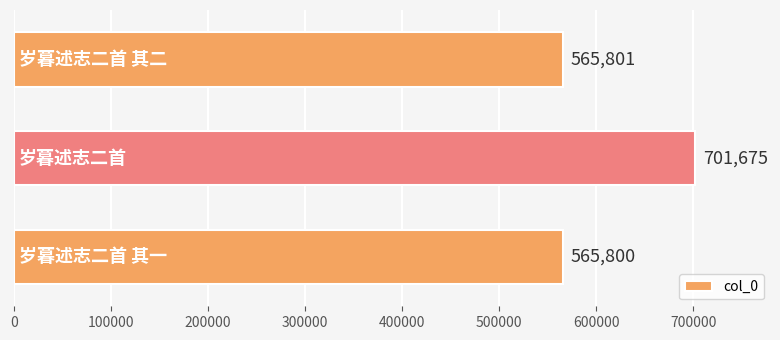

What is the minimum value shown in the chart?

565800